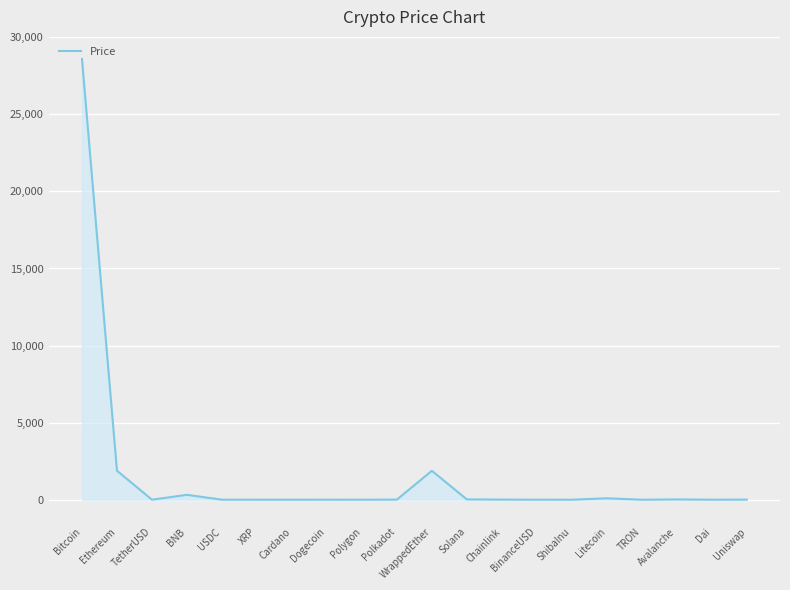

At which category does the chart reach its peak across all series?

Bitcoin